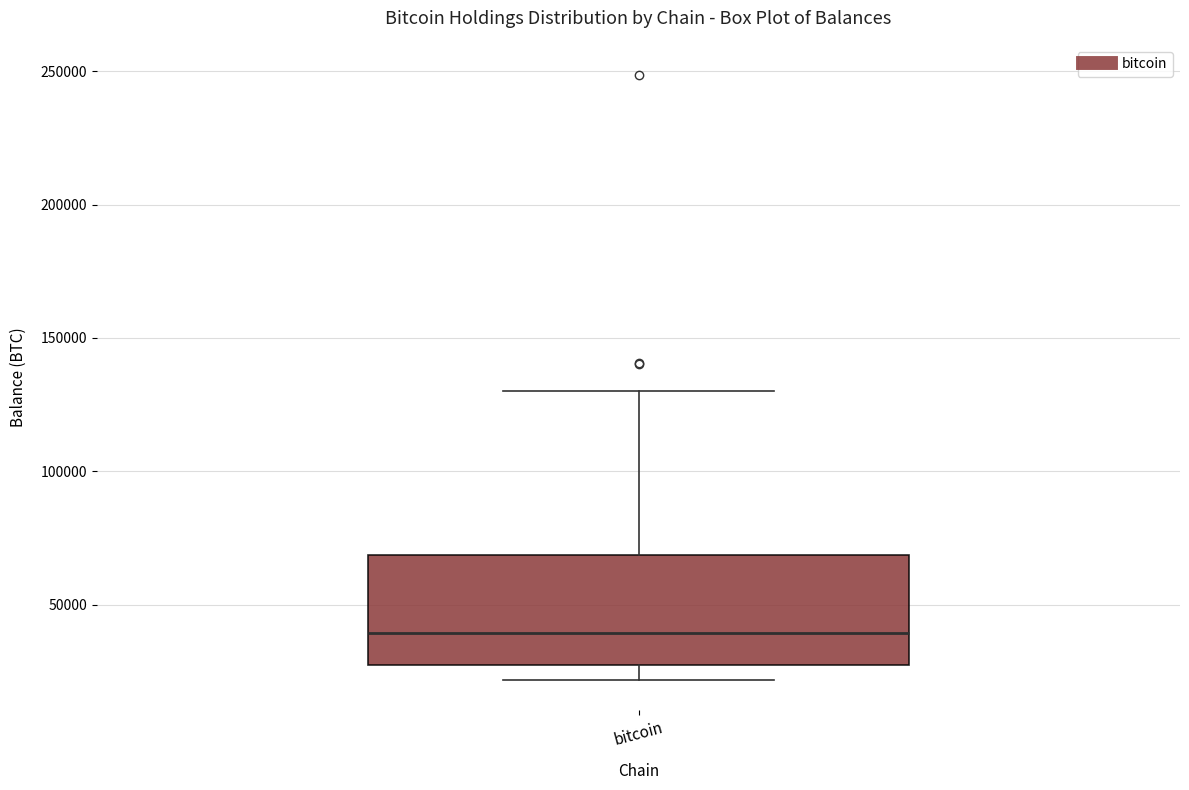

Transcribe this box plot: give where the median line is, the range the box spans, and where the two whiskers end, as read against the y-axis. The values are not printed on the chart, so give them approximately, as read against the axis.

median 40000, box 25000 to 70000, whiskers 20000 to 130000